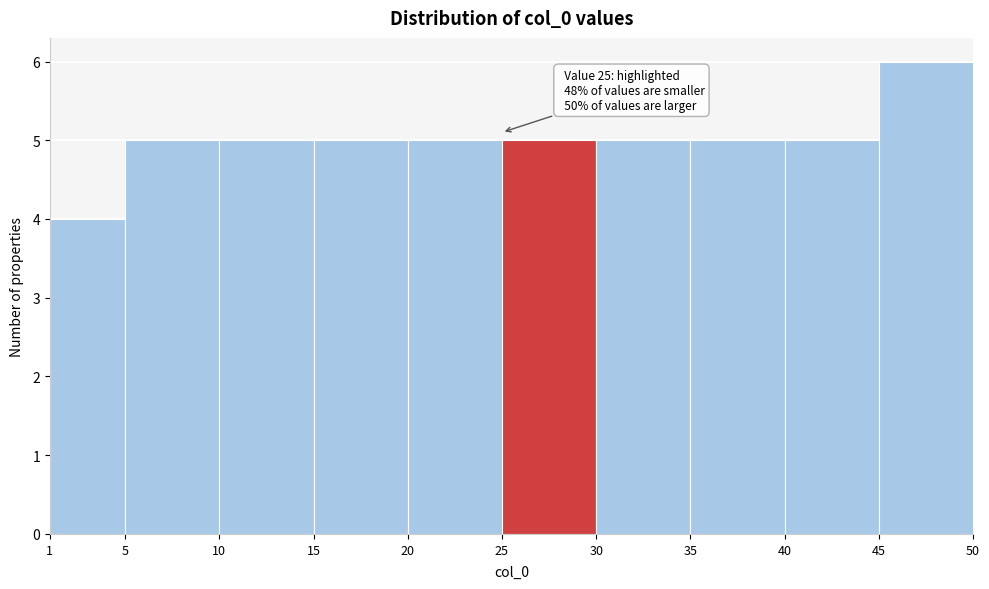

Which range on the x-axis has the tallest bar?

45 to 50